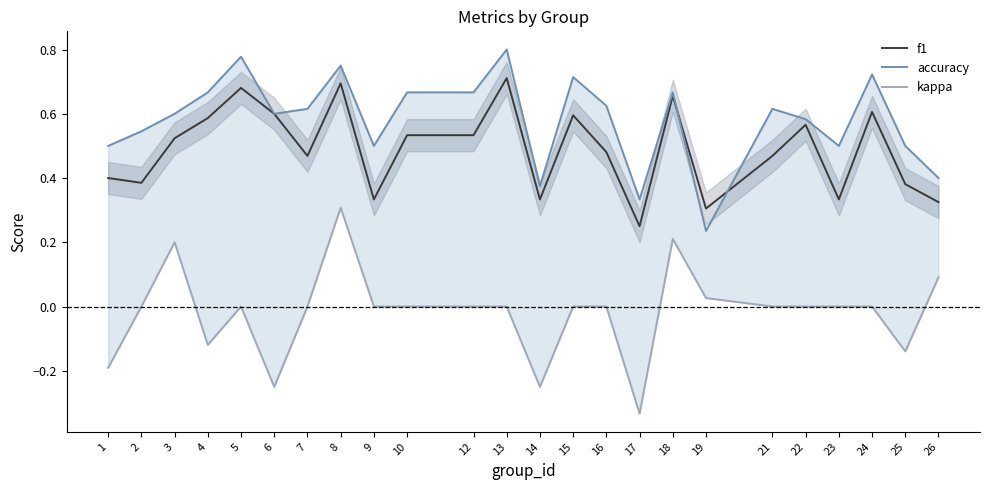

Rank the categories by accuracy value from lowest to highest.

19, 17, 14, 26, 1, 9, 23, 25, 2, 22, 3, 6, 7, 21, 16, 4, 10, 12, 18, 15, 24, 8, 5, 13